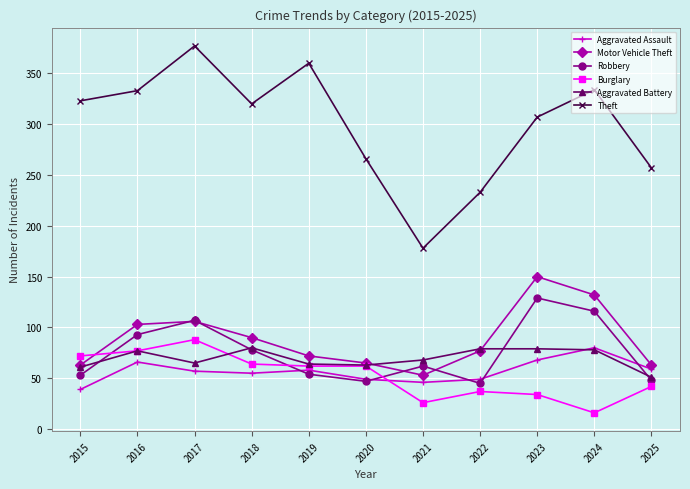

Is the value of Aggravated Assault at 2019 greater than the value of Robbery at 2025?

Yes